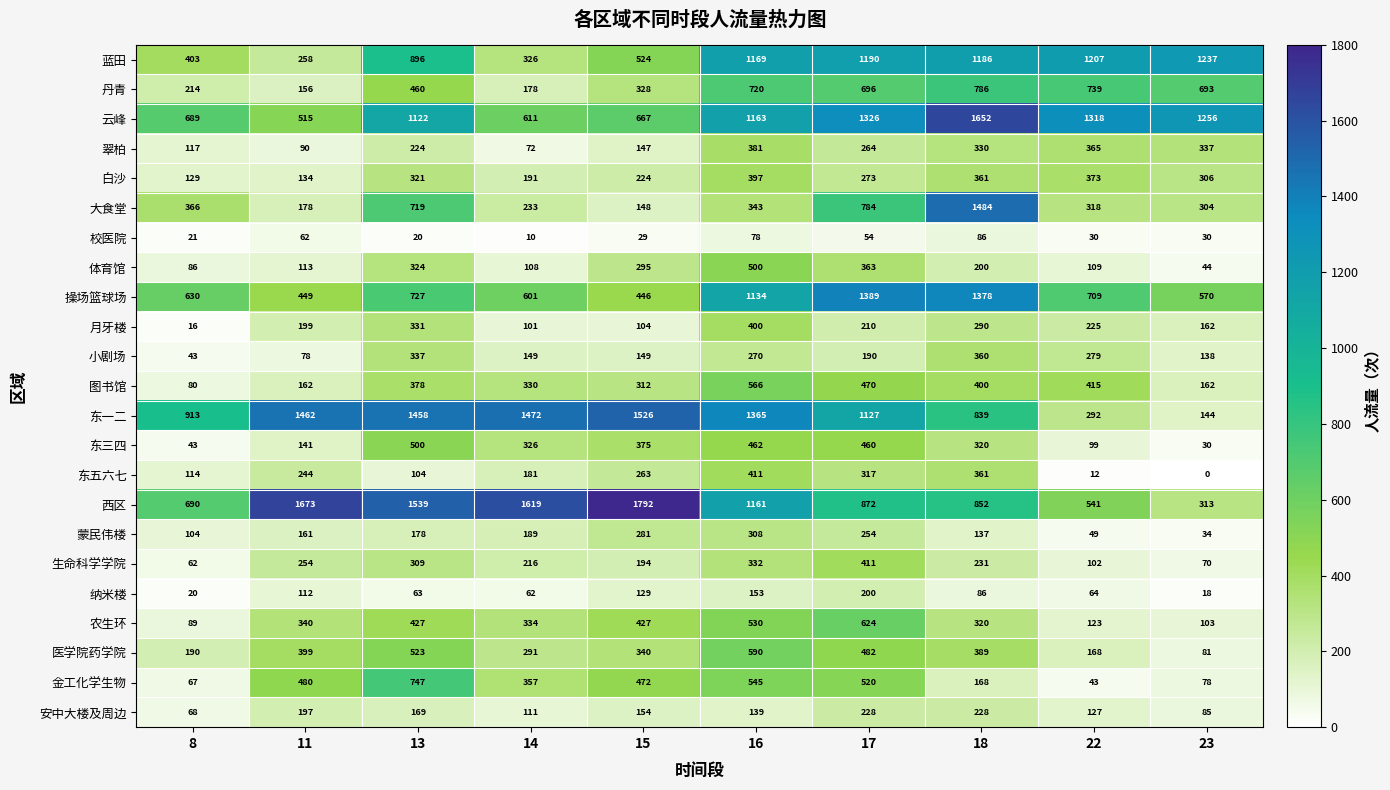

The value of 农生环 at 17 is 358. True or false?

False